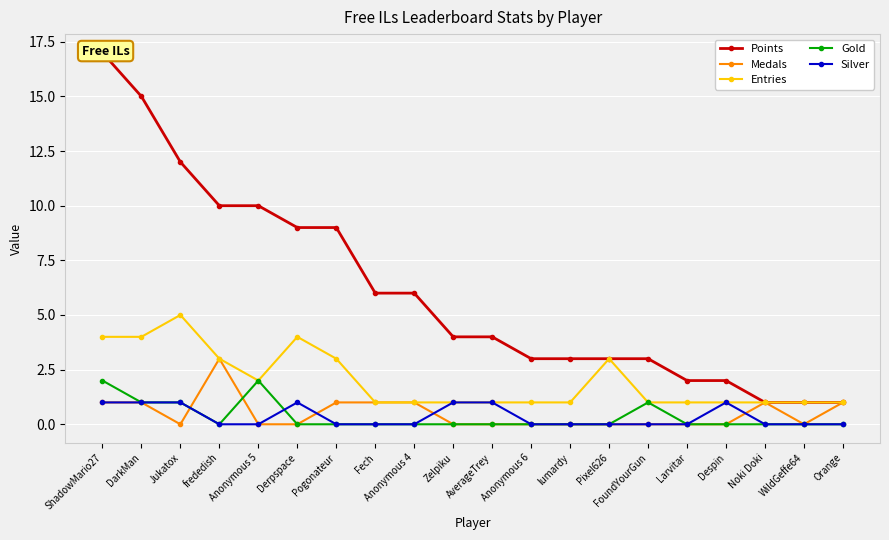

What is the label of the 17th point from the right?

frededish